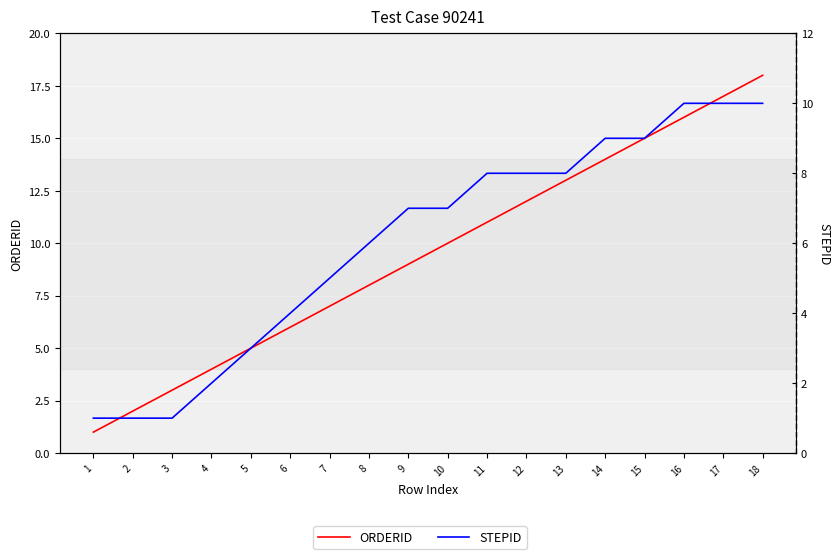

Where is ORDERID nearest to the value 9?

9